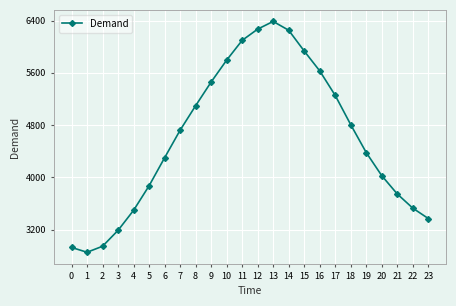

How many series are shown in this chart?

1